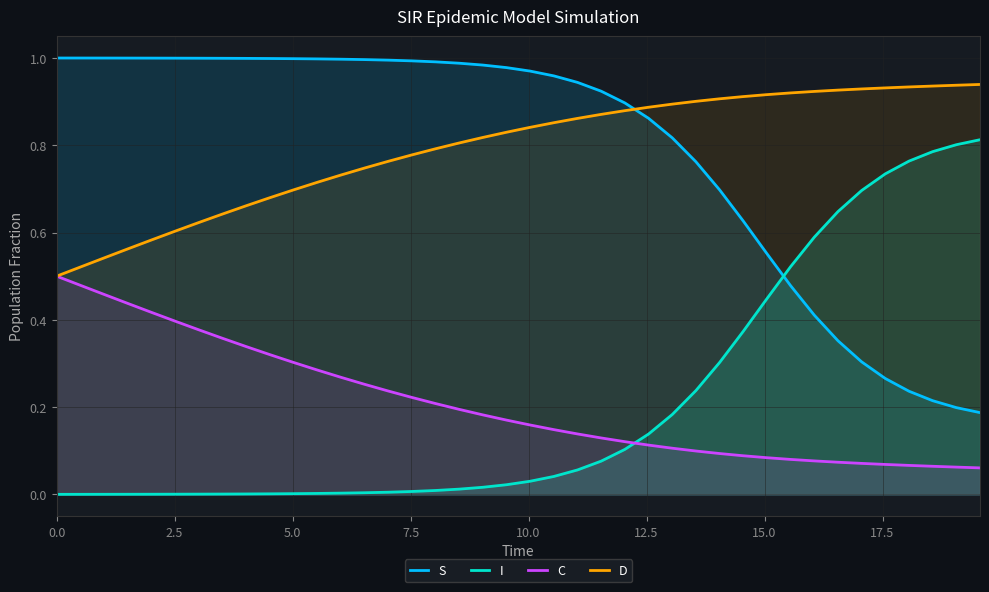

What is the highest value of the D series?

0.9